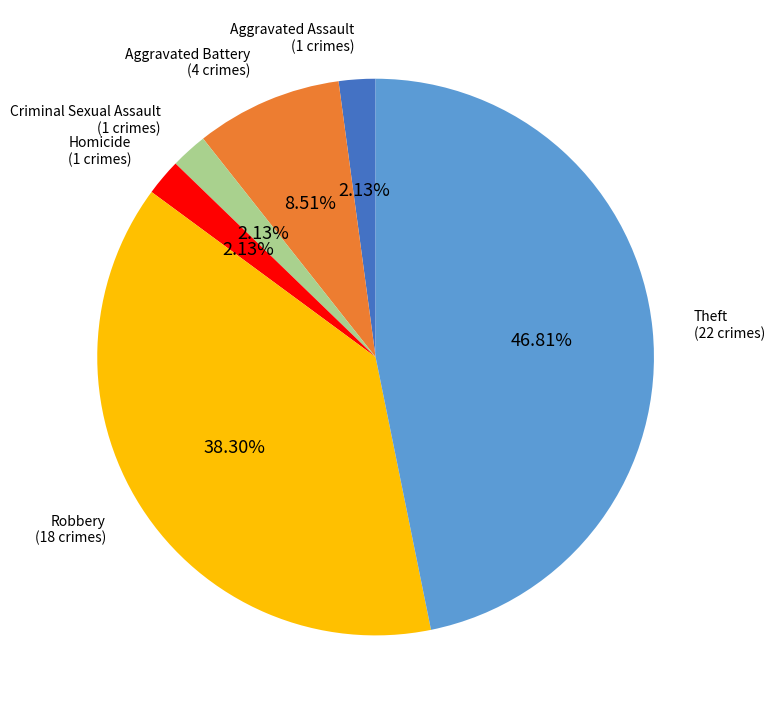

Count the number of slices in the pie.

6